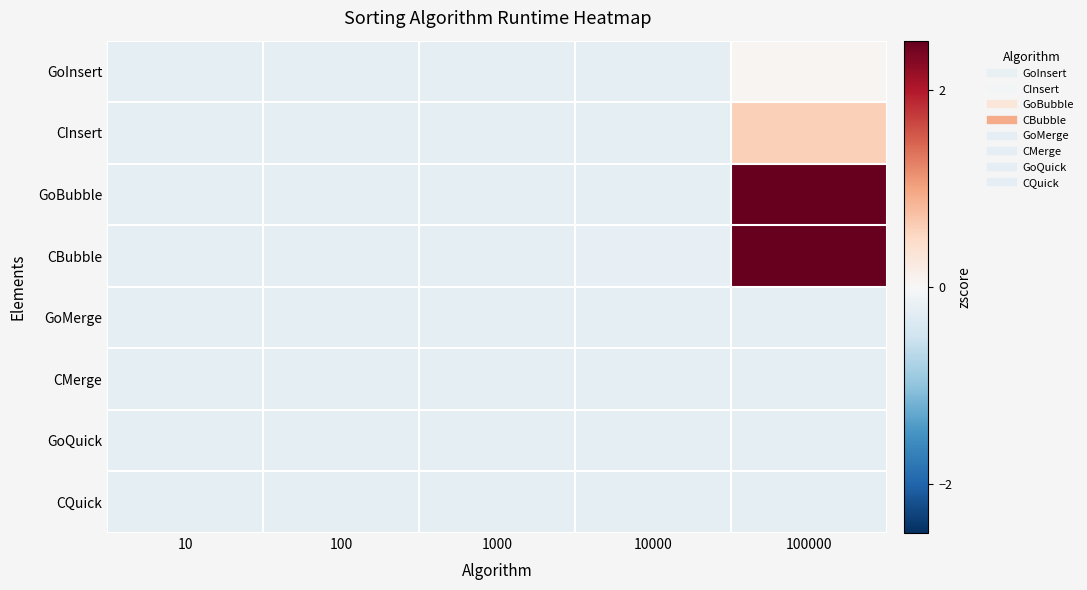

List the series in order of their peak value, highest first.

CBubble, GoBubble, CInsert, GoInsert, GoQuick, CMerge, CQuick, GoMerge